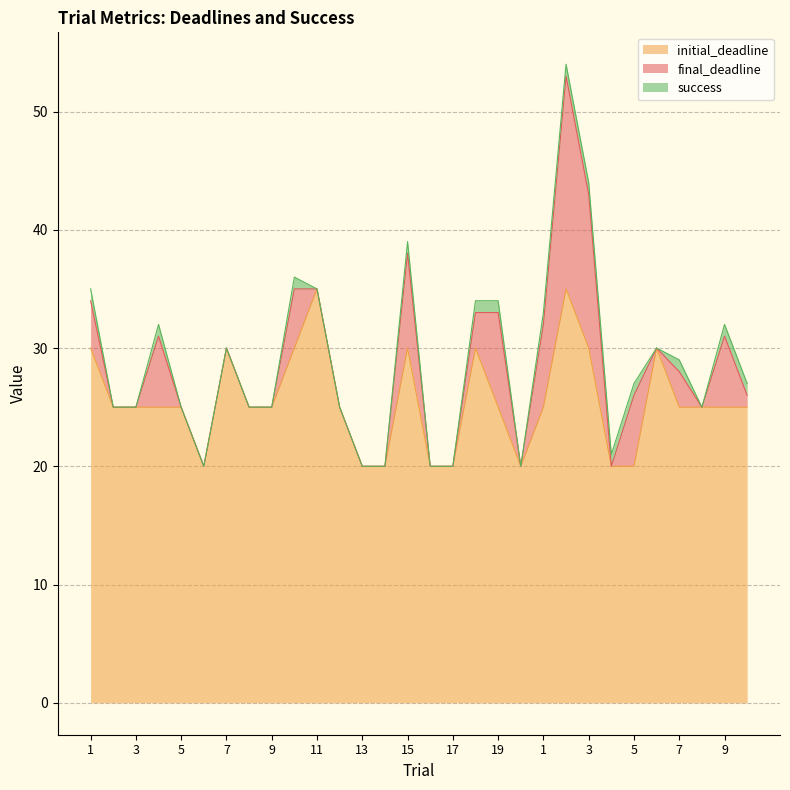

Count the number of data series in this chart.

3